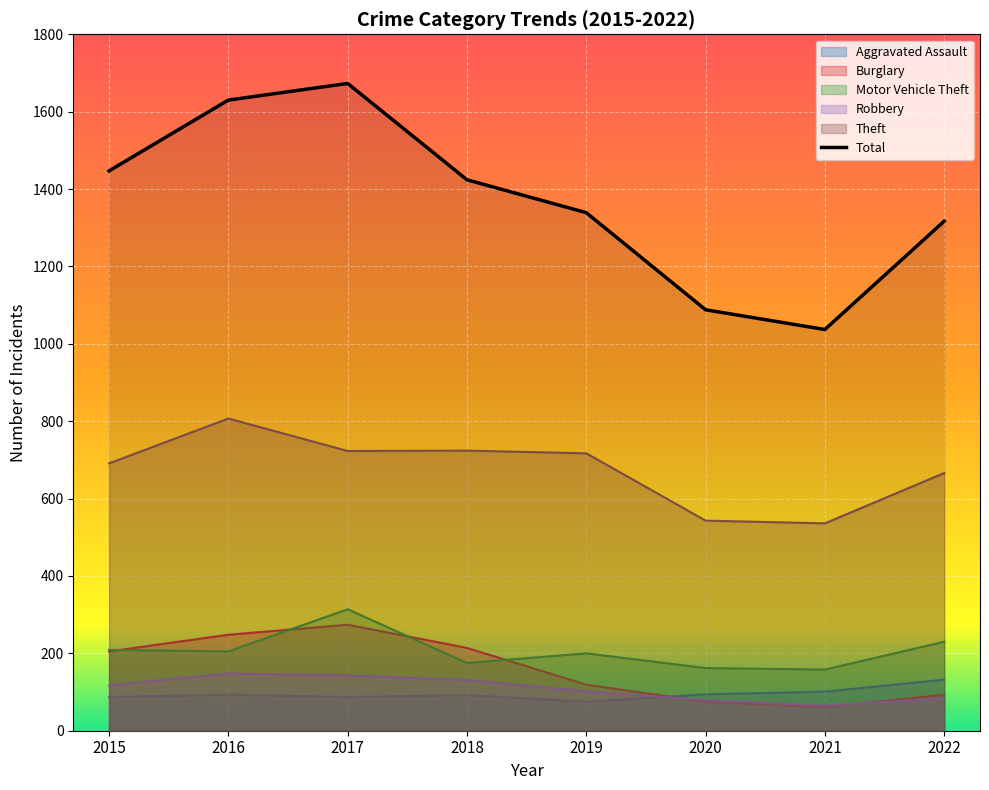

What is the change in value from 2018 to 2021?

-387